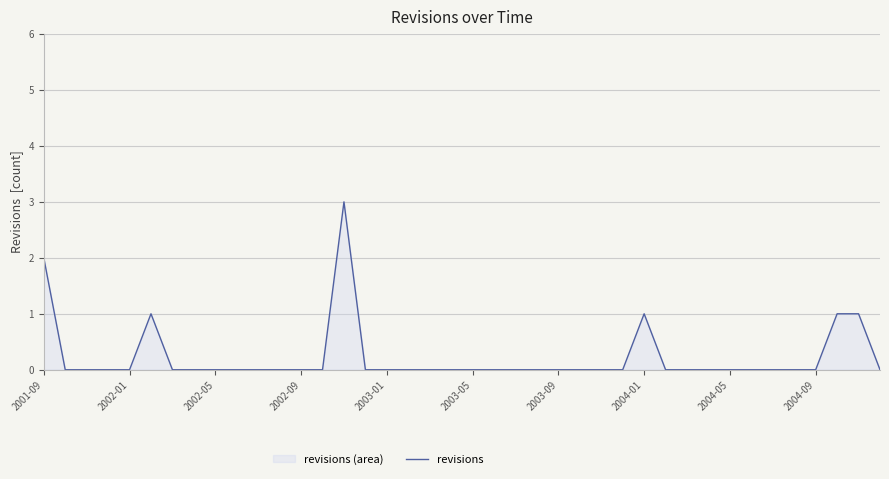

True or false: the data has more than 0 interior local peaks.

True